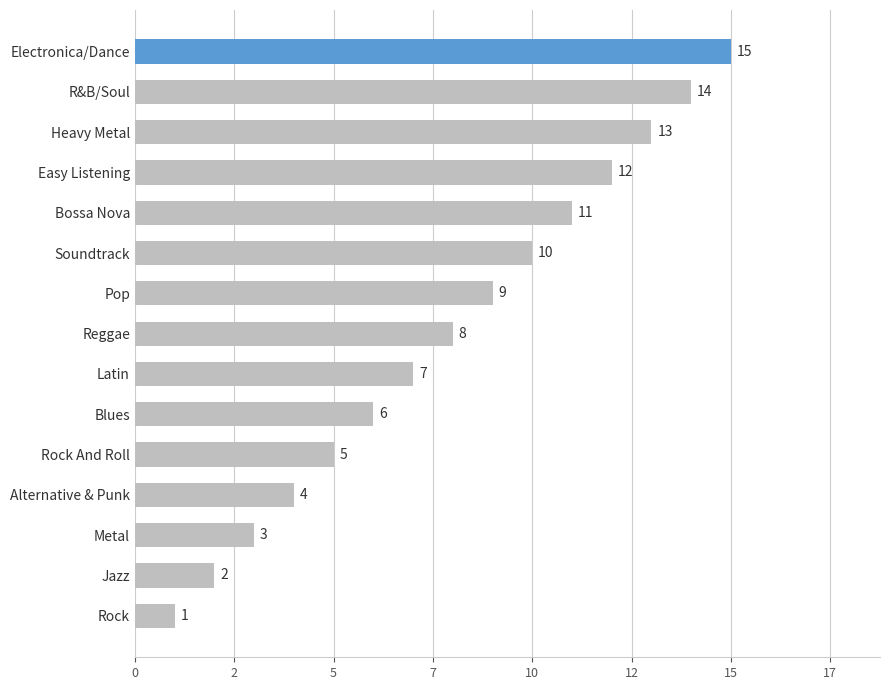

What is the average value?

8